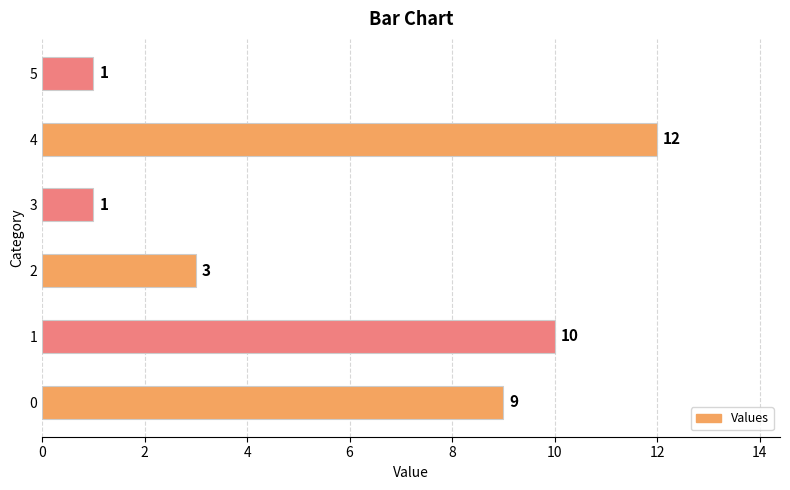

What is the difference between the maximum and second lowest values?

11